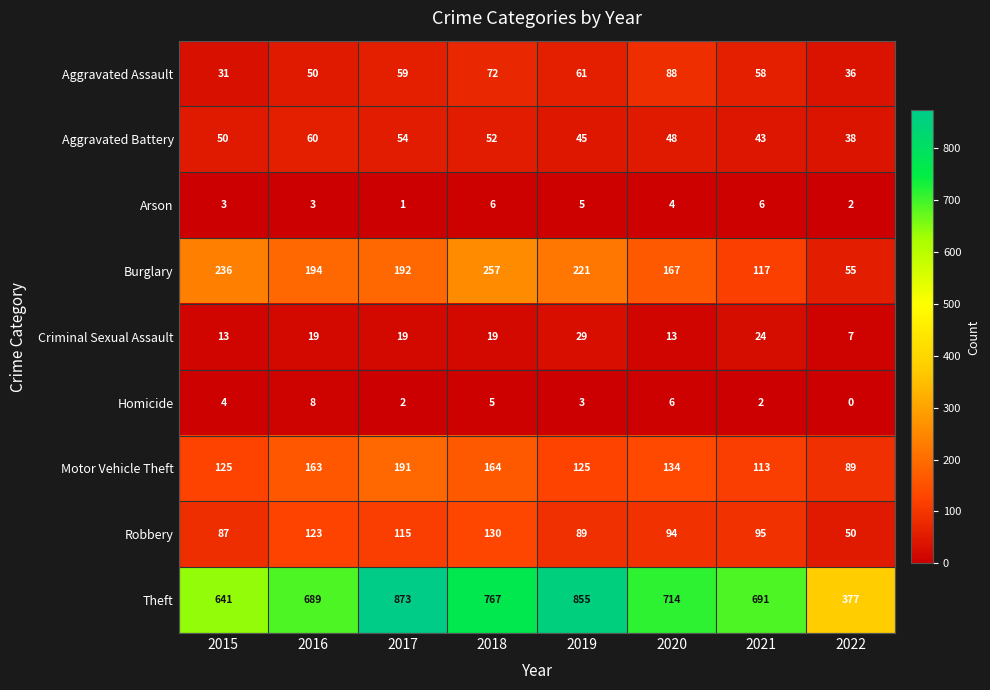

How many data points does each series have?

8